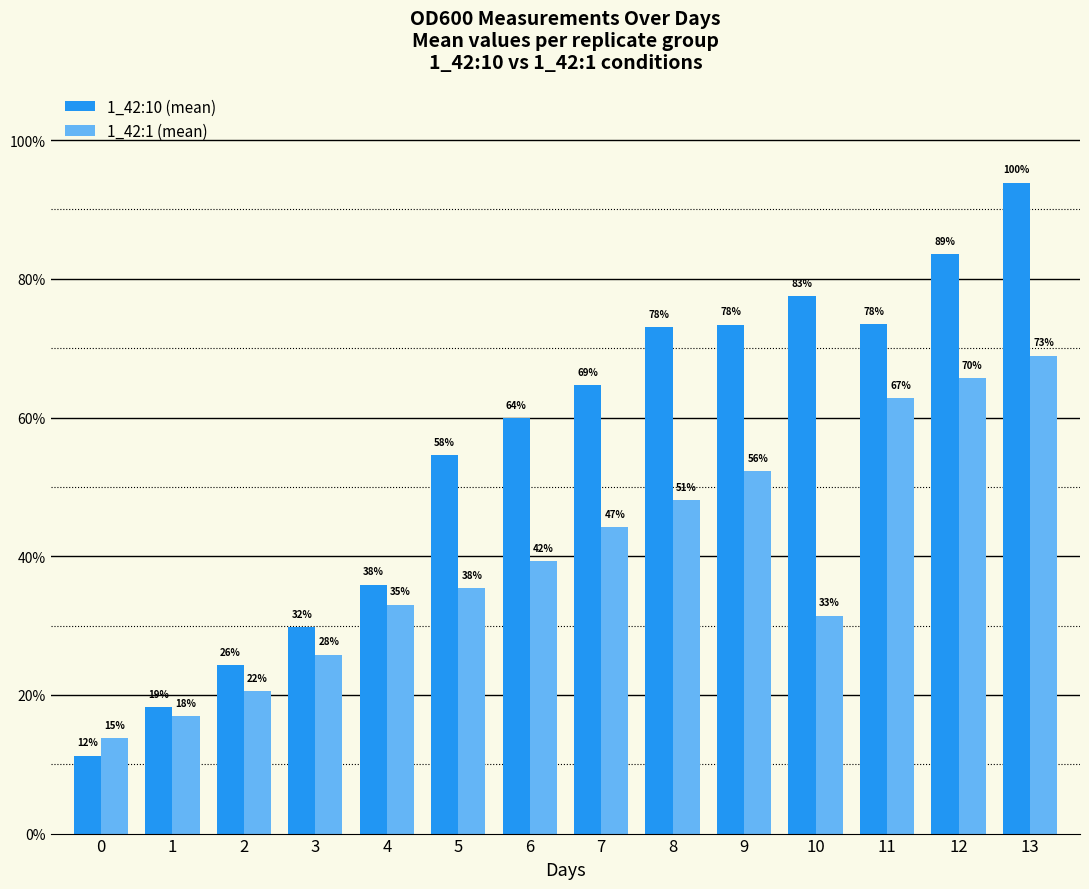

Are the bars grouped side by side (vs. stacked)?

Yes